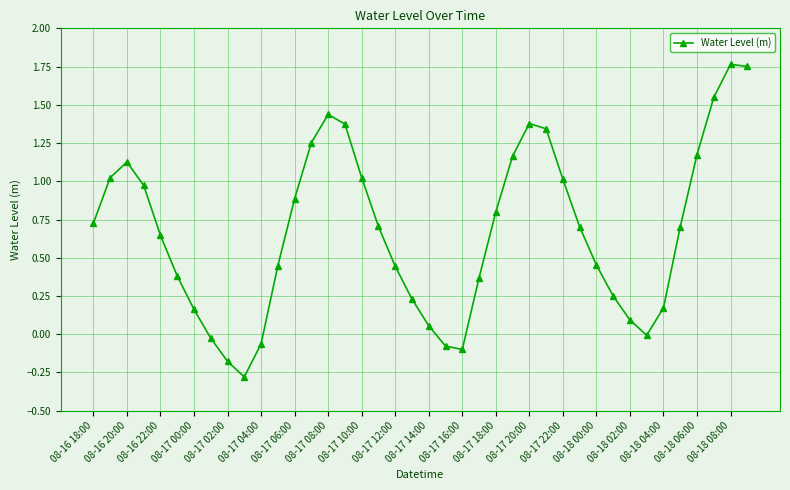

What is the smallest value displayed?

-0.3